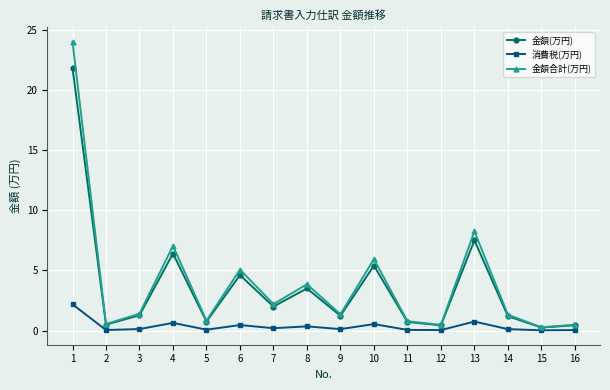

At which label does 金額合計(万円) reach its peak?

1